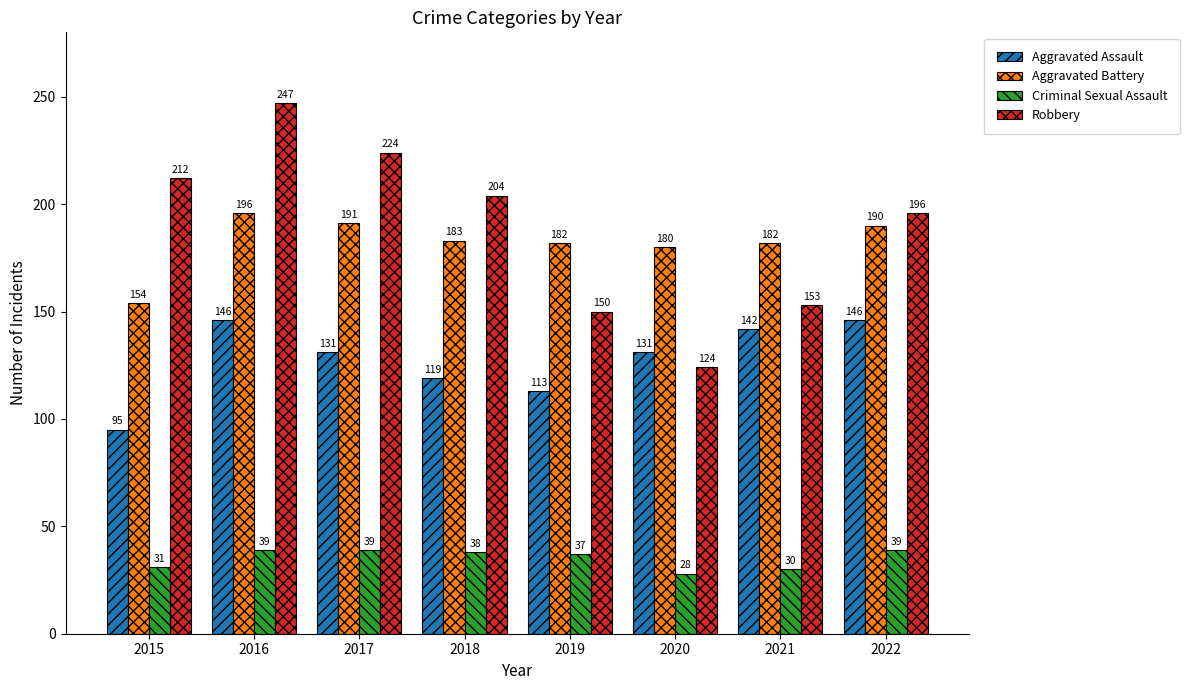

What are all the series names shown in the legend?

Aggravated Assault, Aggravated Battery, Criminal Sexual Assault, Robbery